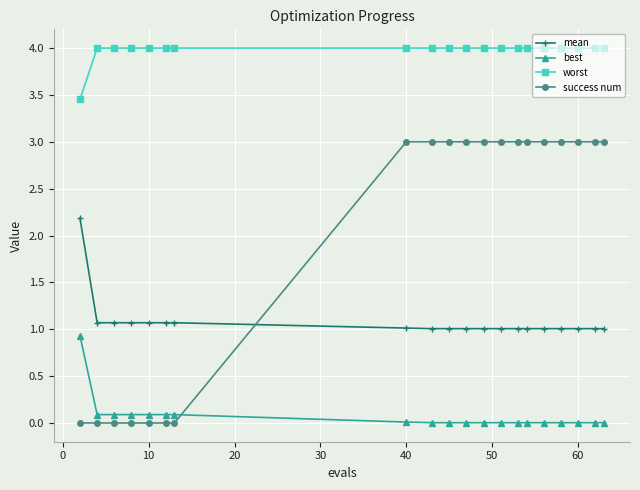

Which series has the largest range (max minus min)?

success num